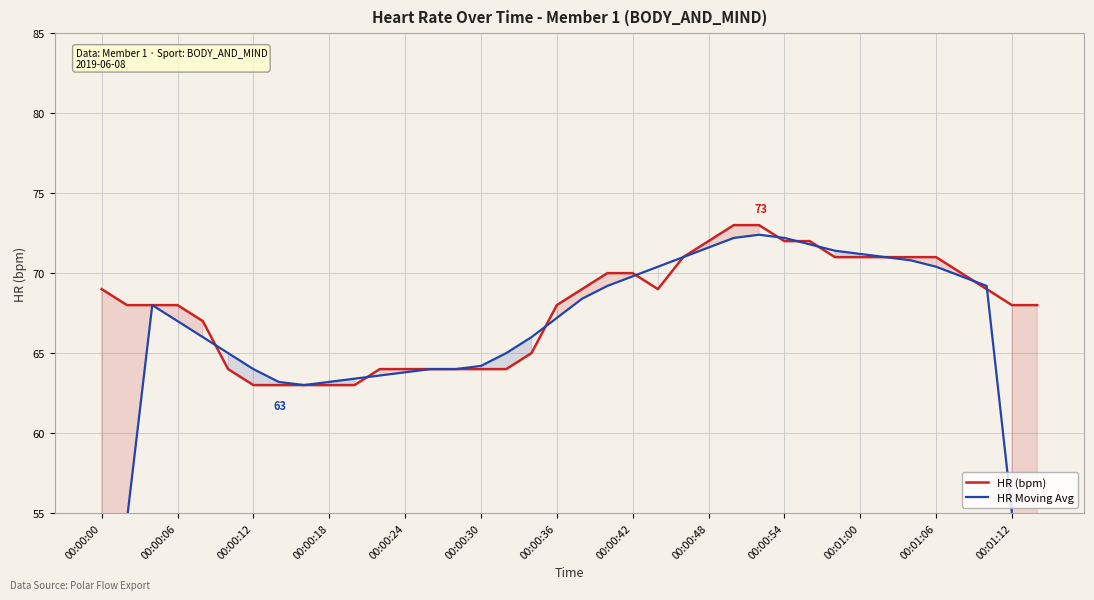

Rank the series by their maximum value, from highest to lowest.

HR (bpm), HR Moving Avg